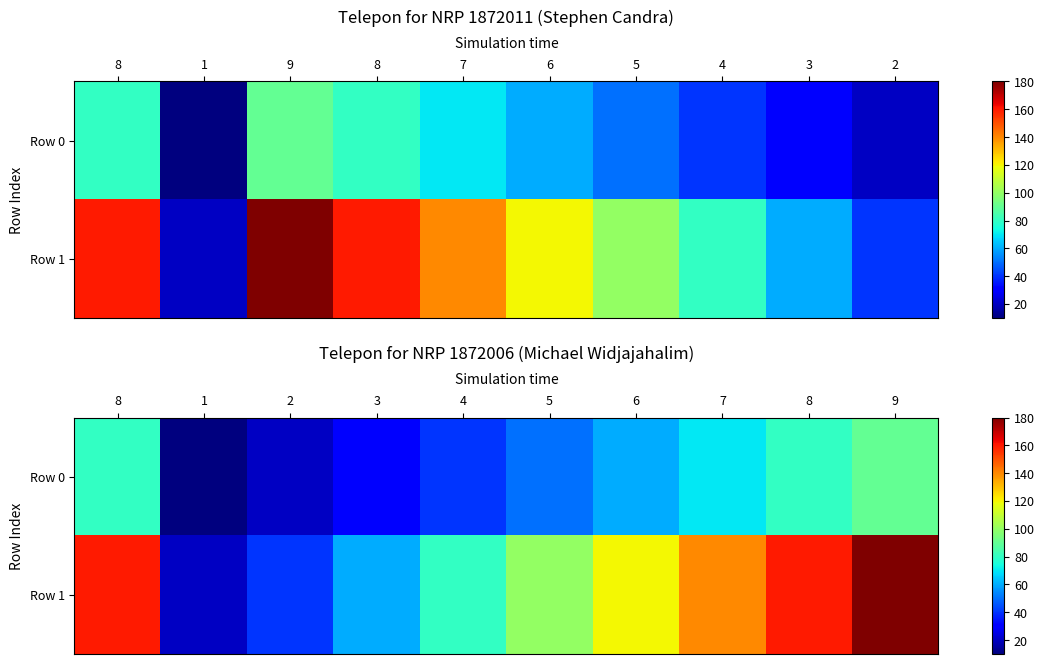

At 8, list the series in order from smallest to largest.

Row 0, Row 1